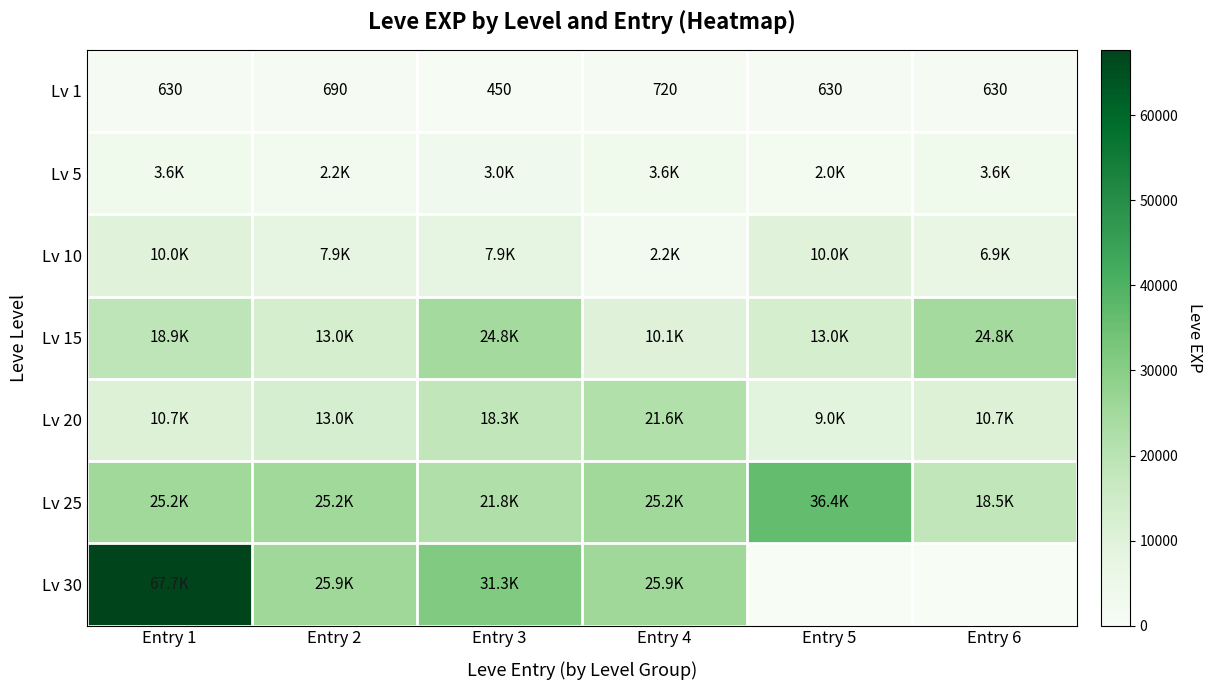

Count the number of data series in this chart.

7